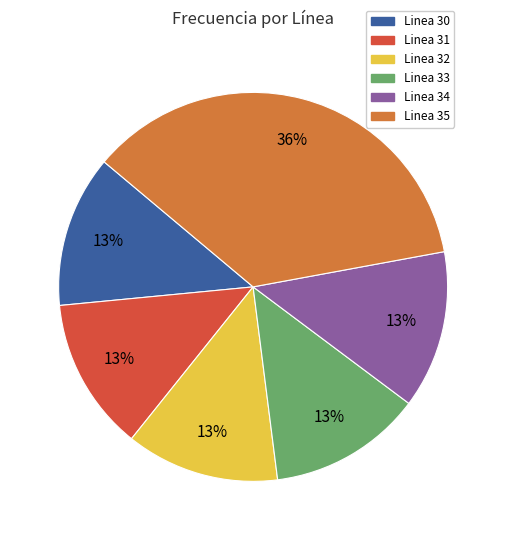

Approximately how many times larger is the value at Linea 33 compared to Linea 34?

1.0